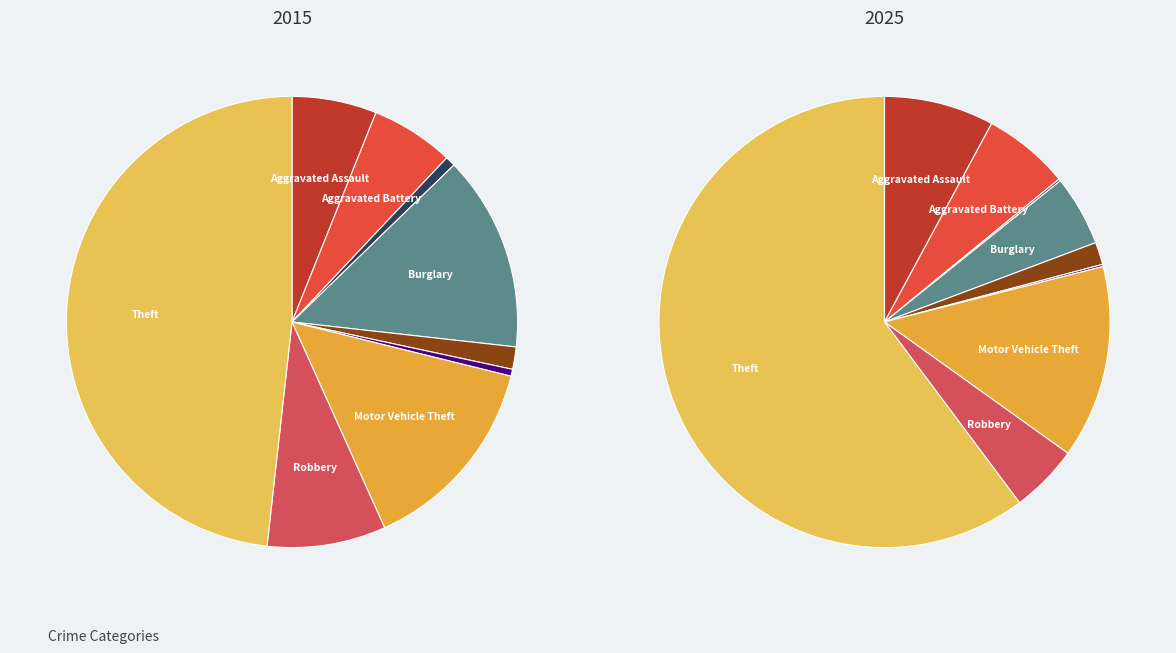

Rank the categories by 2025 value from lowest to highest.

Arson, Homicide, Criminal Sexual Assault, Robbery, Burglary, Aggravated Battery, Aggravated Assault, Motor Vehicle Theft, Theft